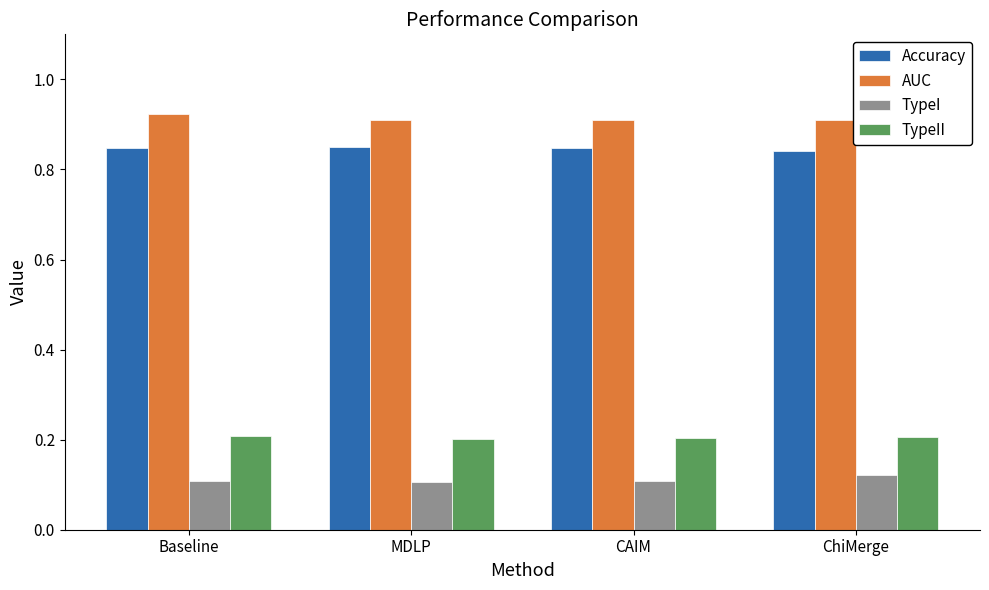

At how many categories does at least one series exceed 0?

4